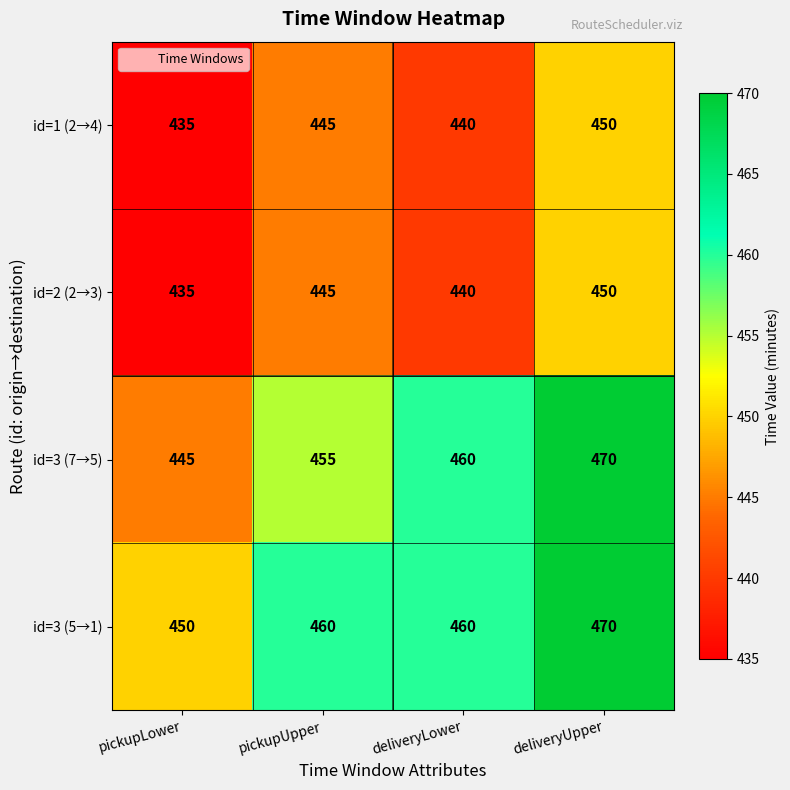

How many categories are shown in the chart?

4